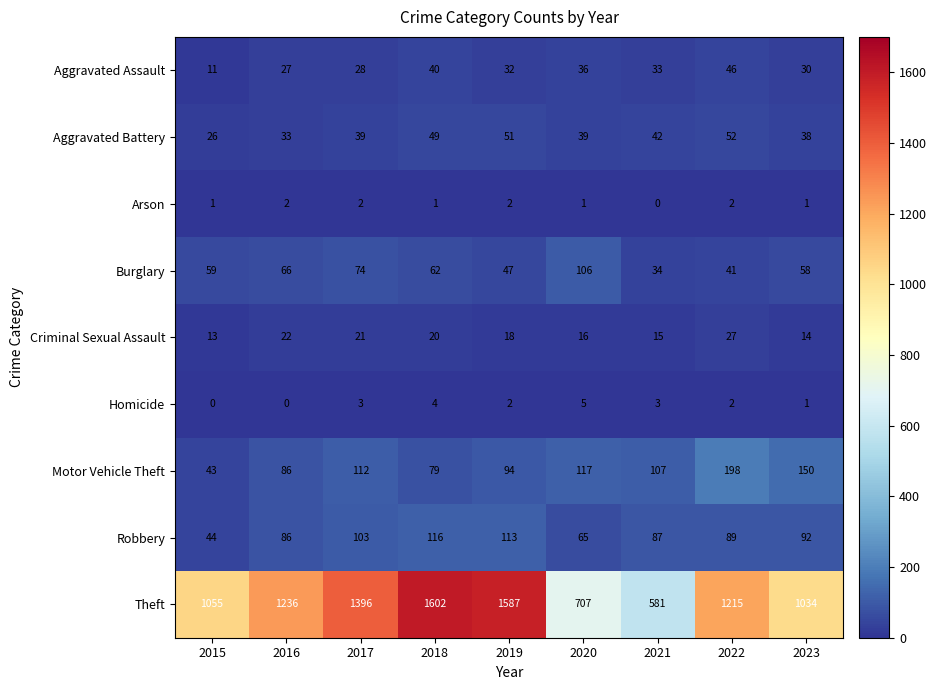

Is it true that Homicide equals 2 at 2018?

False